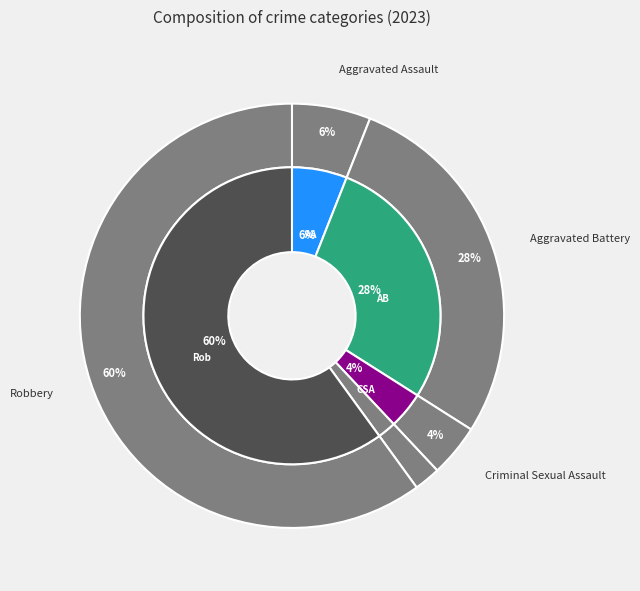

To the nearest percent, what is the difference between the Criminal Sexual Assault and Aggravated Assault slice percentages?

2%